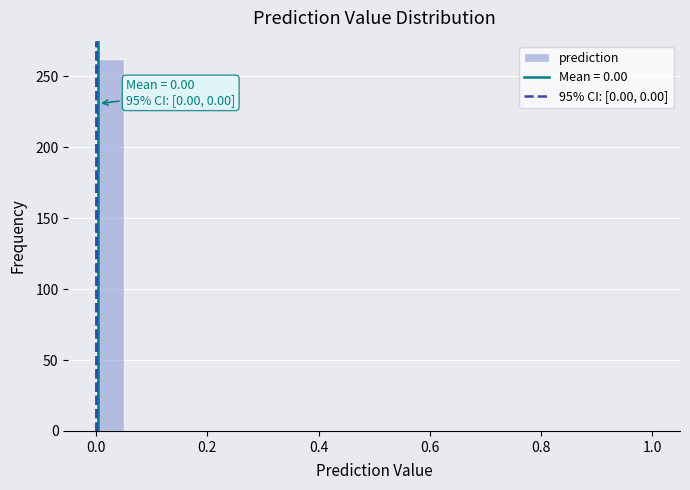

Around what value on the x-axis is the tallest bar? Give the approximate position of its centre, as read against the axis.

0.02